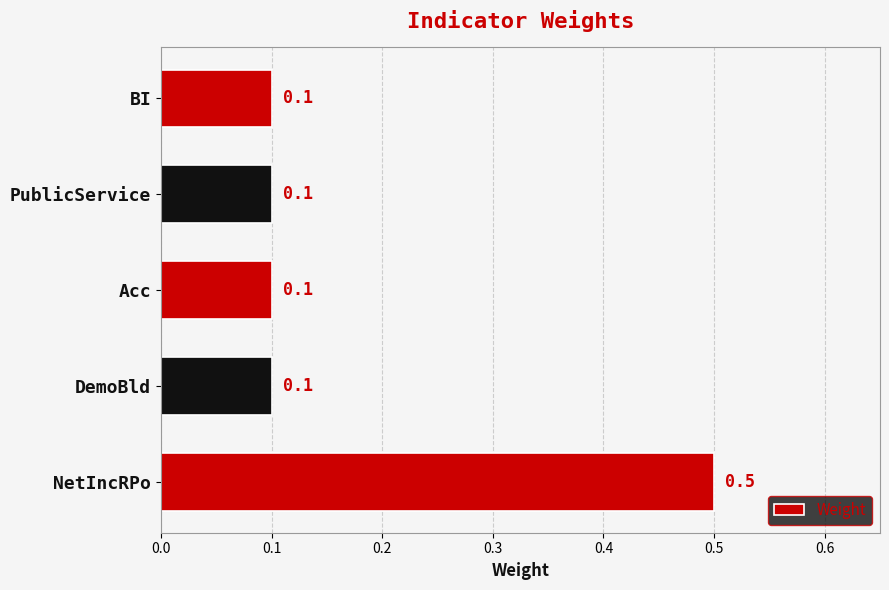

What is the difference between the maximum and minimum values?

0.4